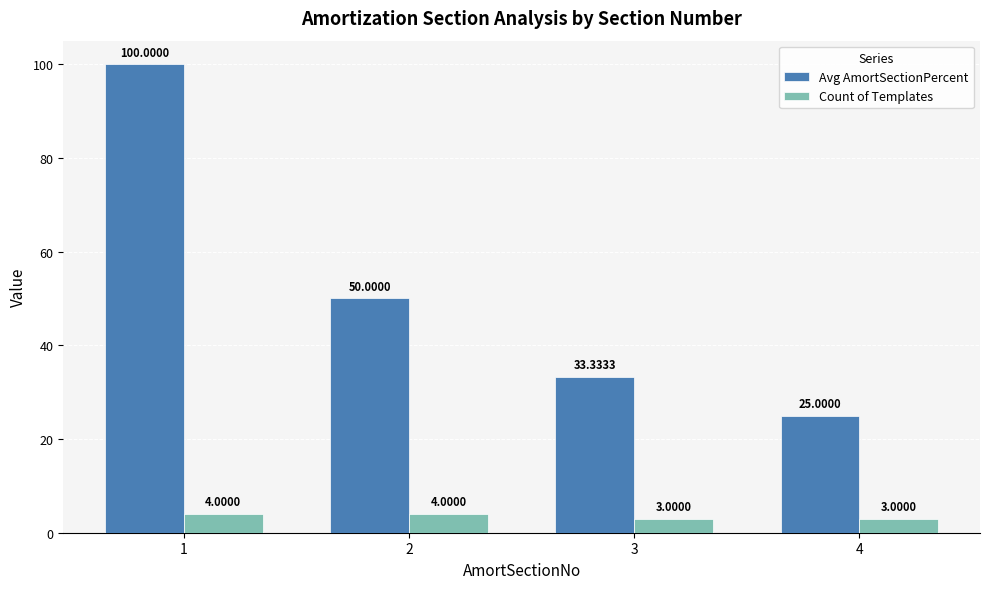

What is the value of the Count of Templates bar at the 3rd from the left?

3.0